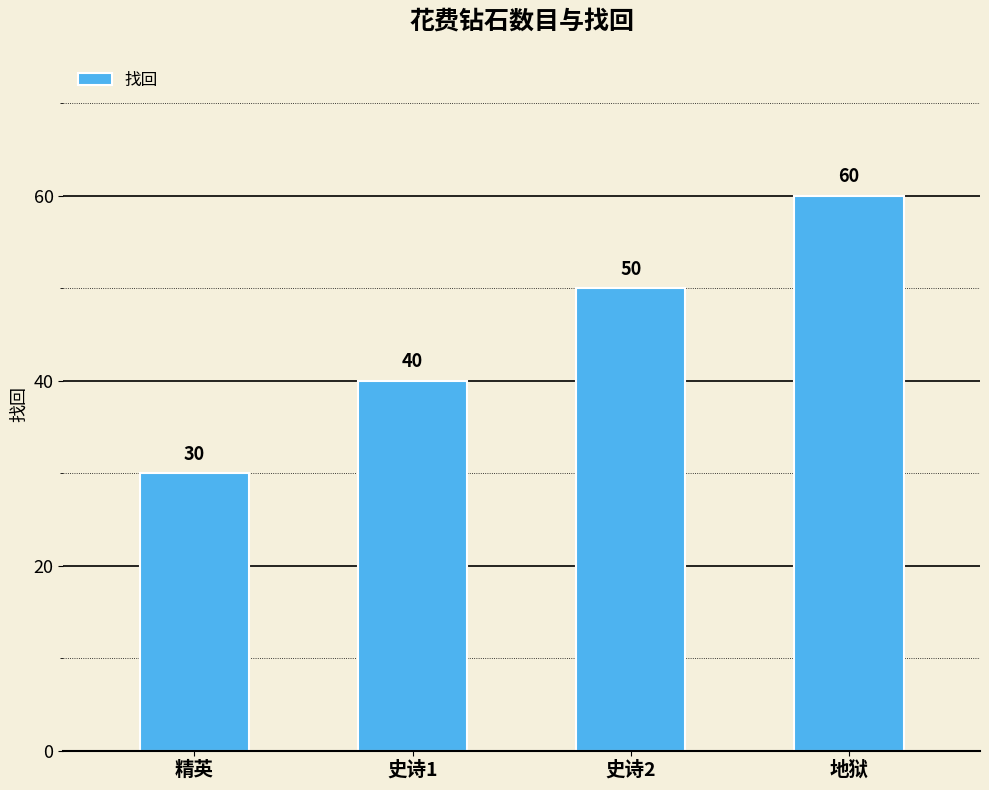

Reading left to right, list all the values displayed in this chart.

30	40	50	60